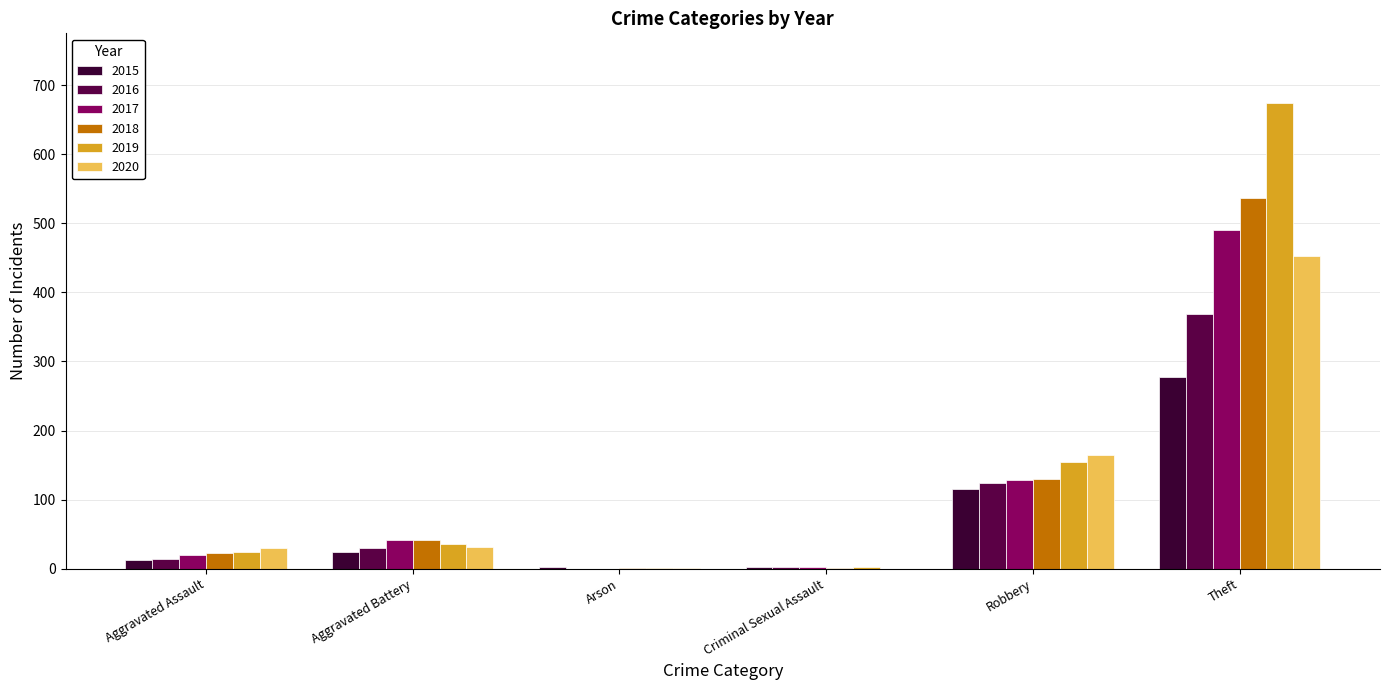

How many distinct data groups are displayed?

6